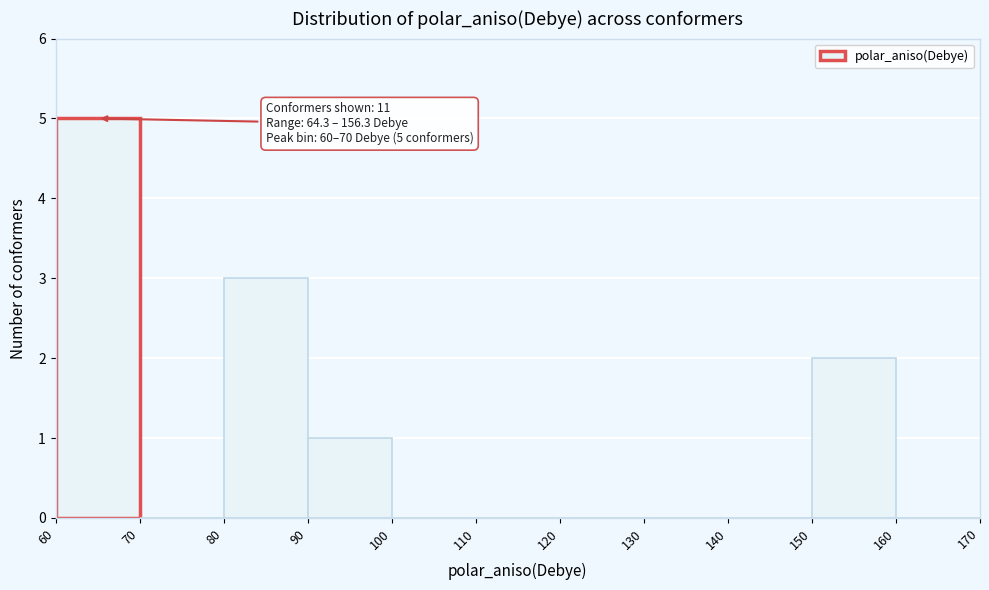

Over which range of the x-axis is the bar tallest?

60 to 70